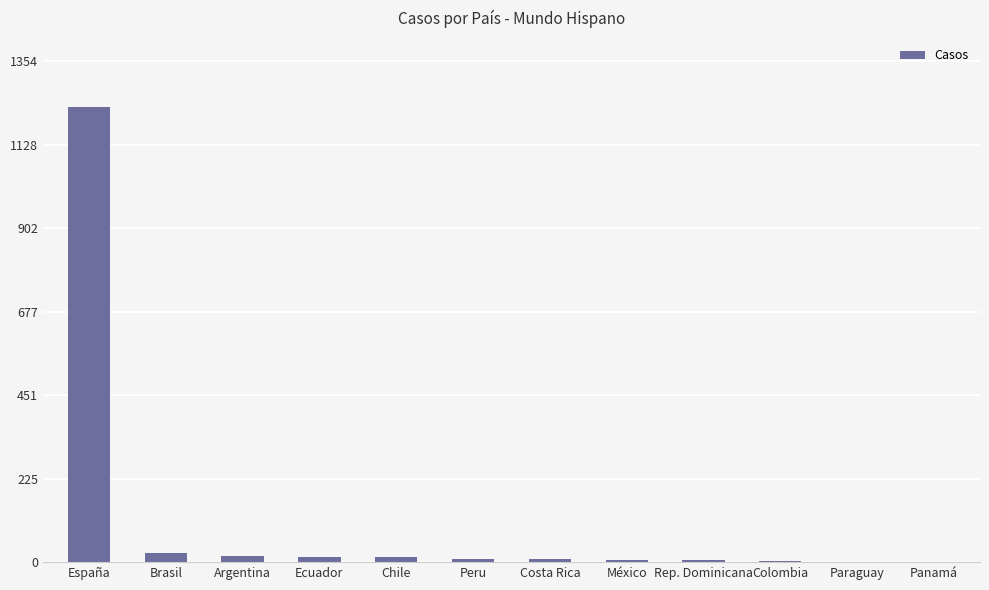

What is the maximum value shown in the chart?

1231